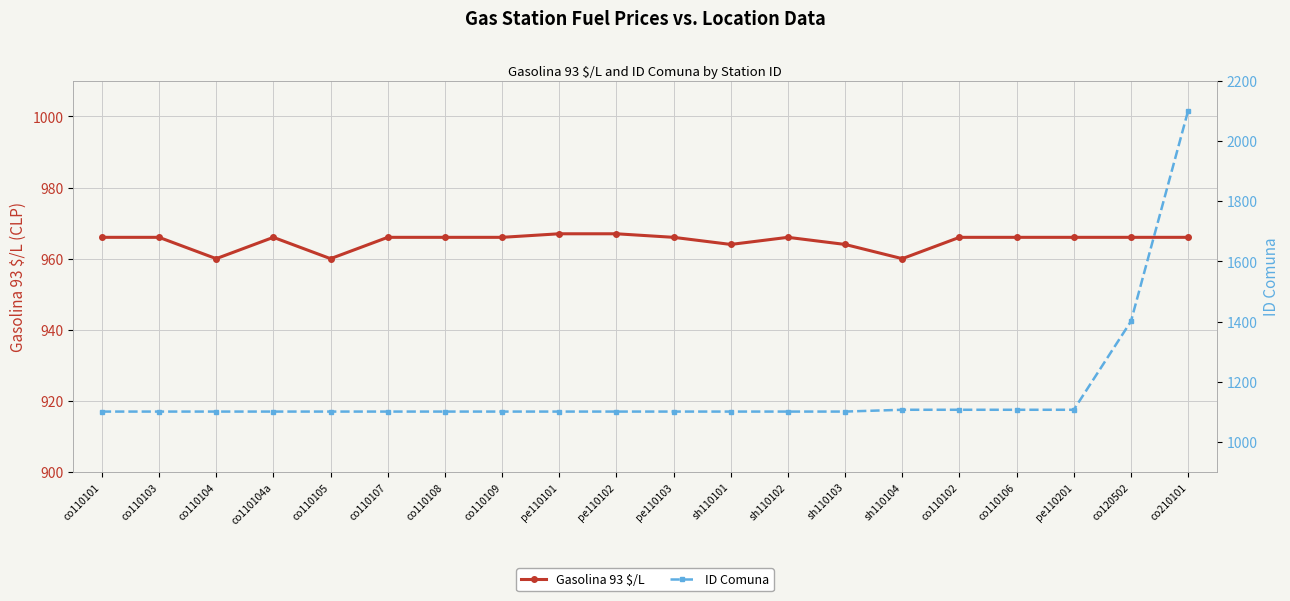

Is it true that ID Comuna equals 1101 at pe110102?

True